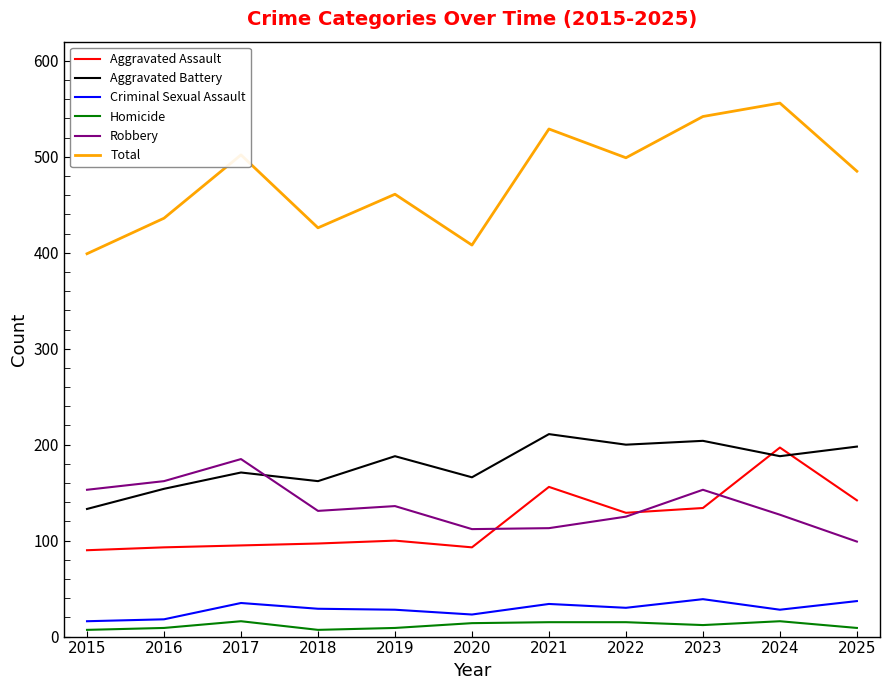

Is the value of Aggravated Assault at 2022 greater than the value of Homicide at 2015?

Yes